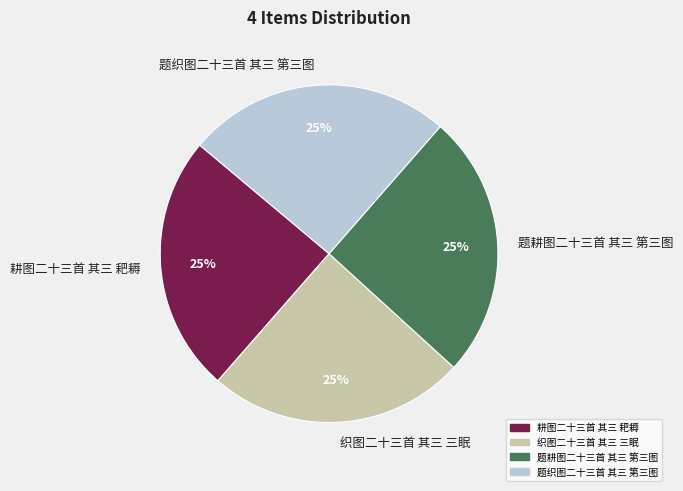

What is the ratio of the value at 题织图二十三首 其三 第三图 to the value at 耕图二十三首 其三 耙耨?

1.0